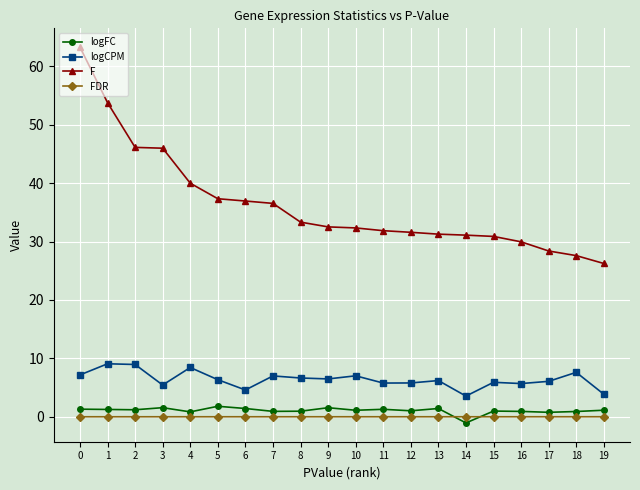

Which series has the widest spread of values?

F